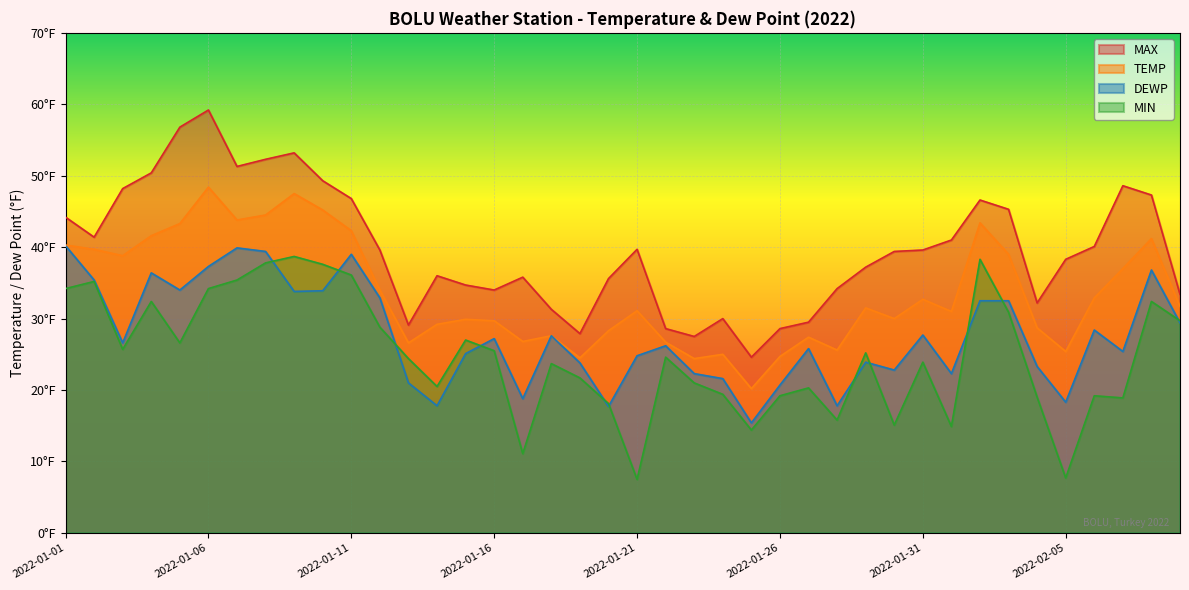

At which category is the sum across all series the highest?

2022-01-06